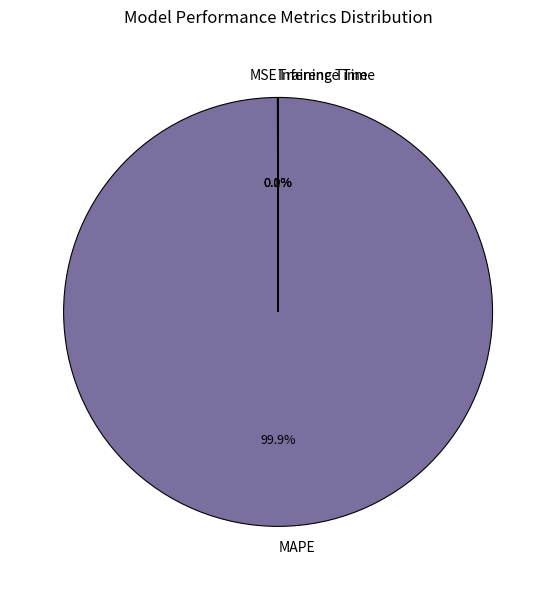

Which slice is the largest?

MAPE